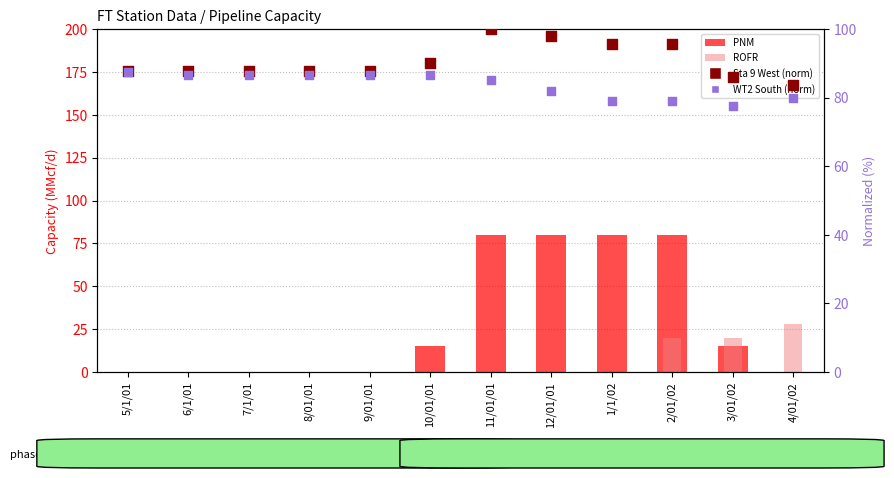

At which category is the sum across all series the highest?

2/01/02